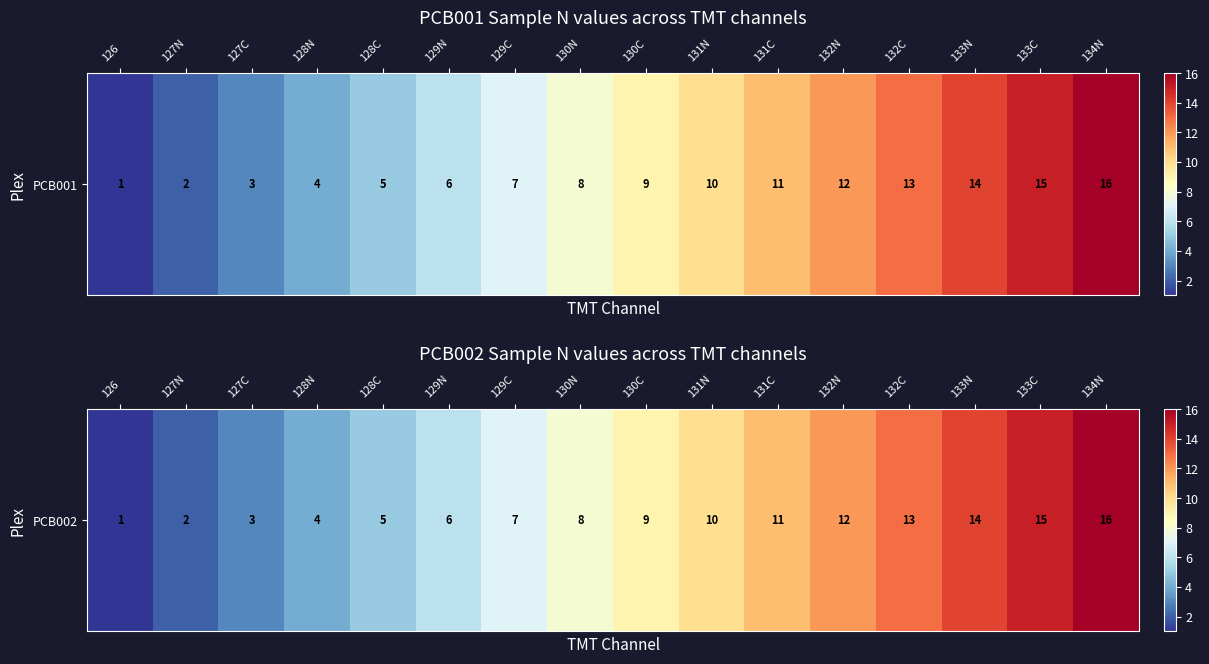

How many values are below 9?

8